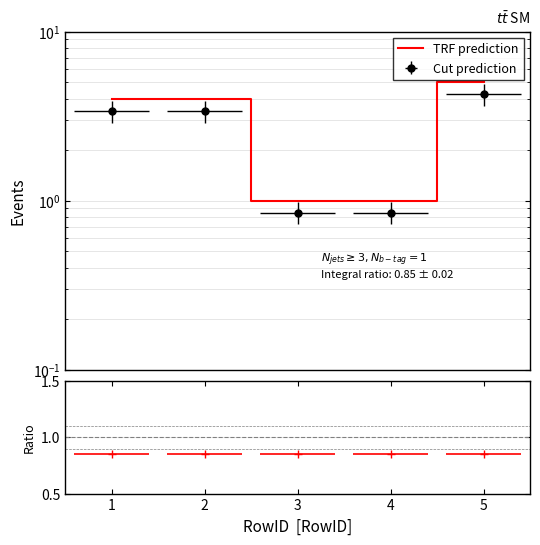

What is the difference between the second highest and minimum values?

3